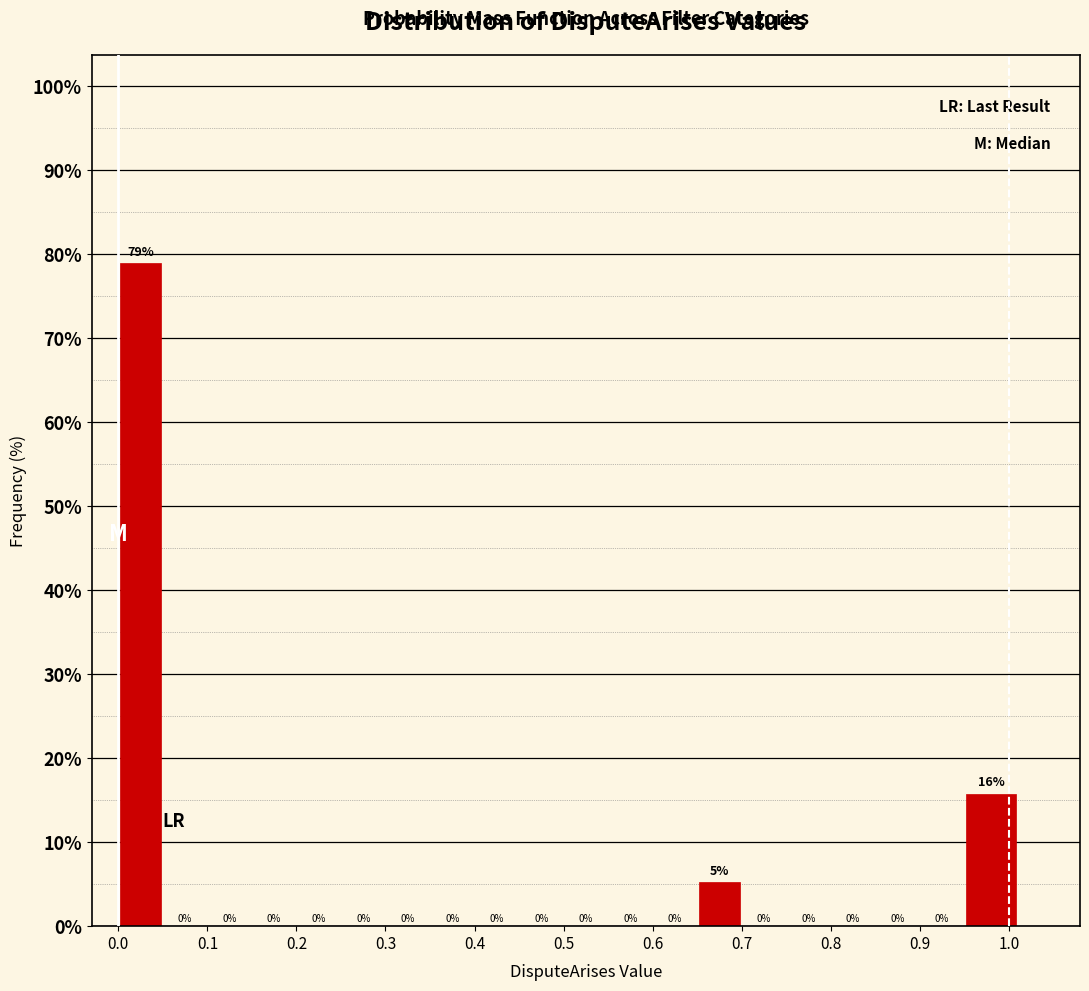

Over which range of the x-axis is the bar tallest?

0.00 to 0.05